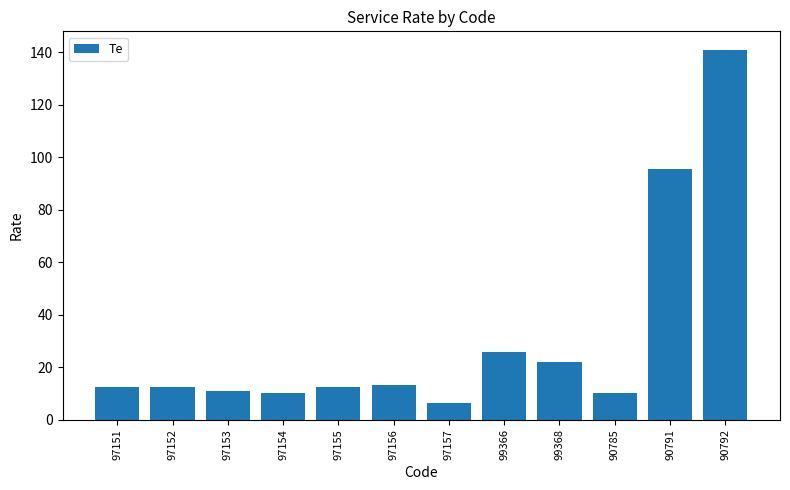

What is the average value?

31.0